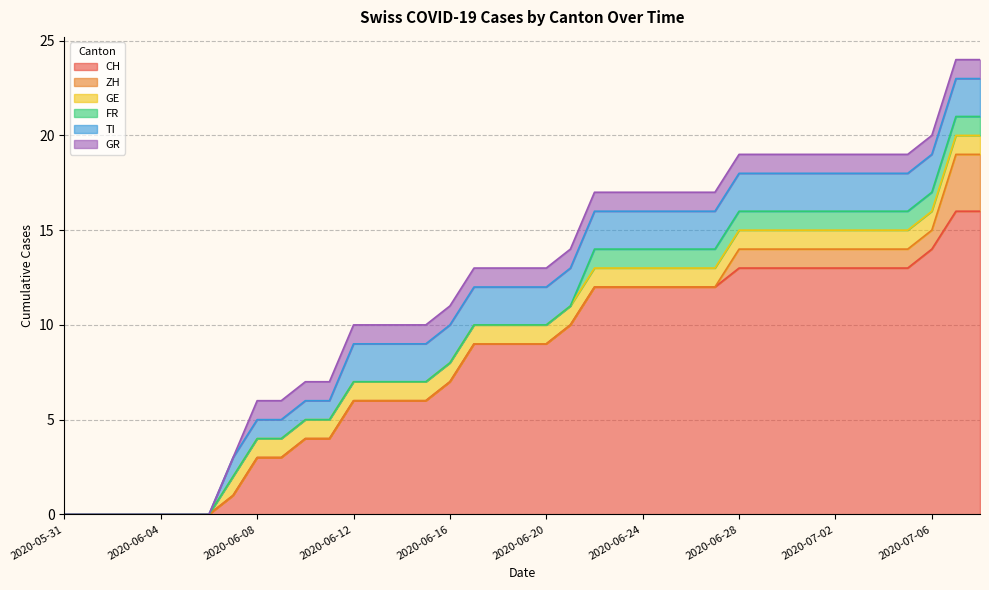

What position from the left is 2020-06-12?

13